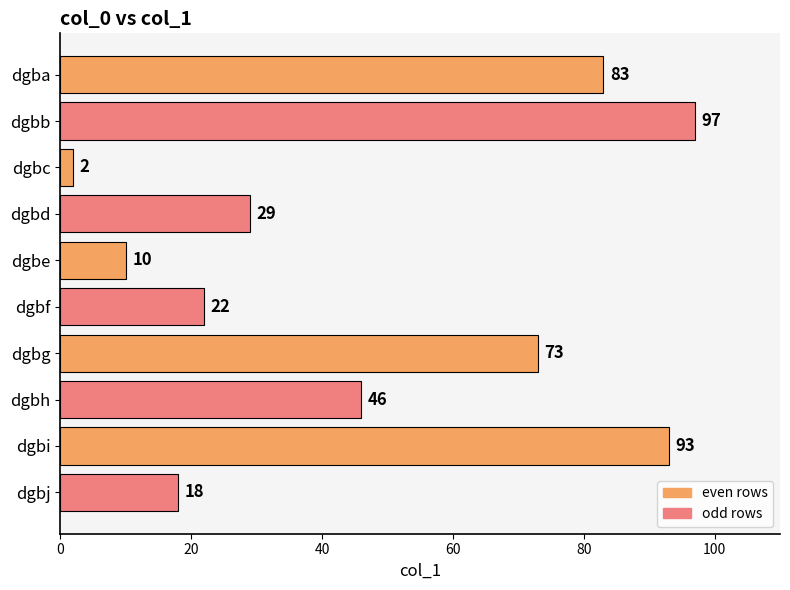

What is the sum of all values?

473